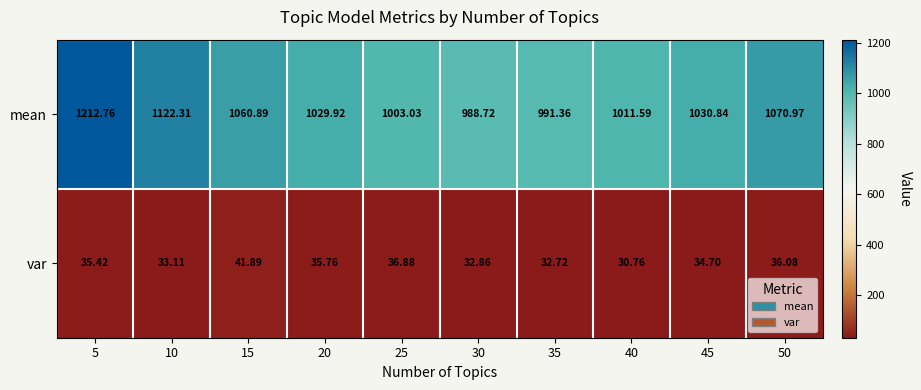

Which series has the largest range (max minus min)?

mean